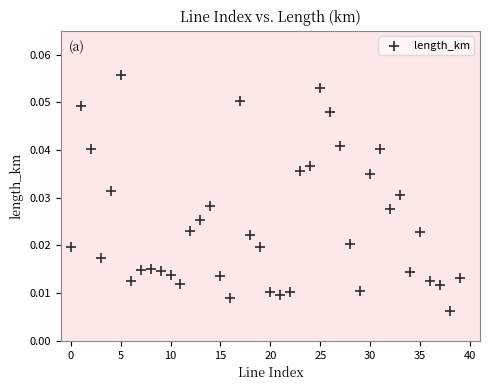

Count the number of points in this scatter plot.

40